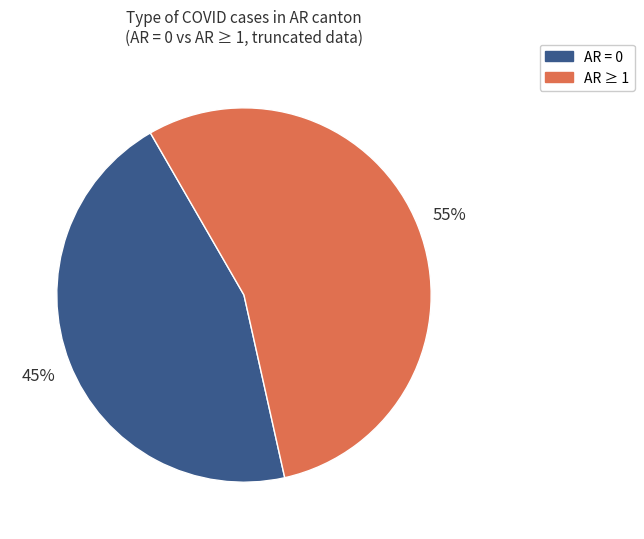

To the nearest percent, what is the combined percentage of AR ≥ 1 and AR = 0?

100%